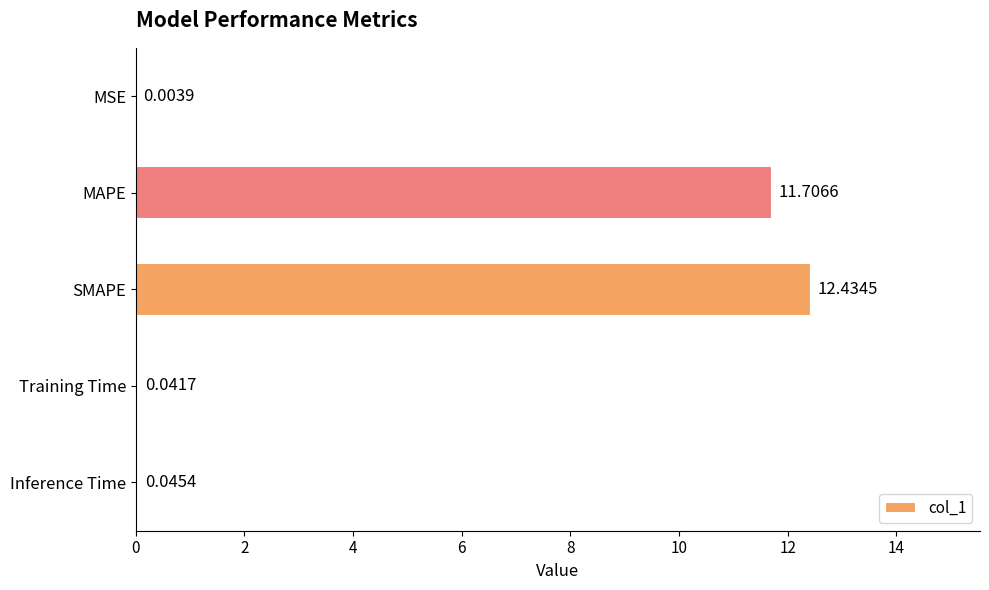

Which has a higher value, Training Time or MAPE?

MAPE